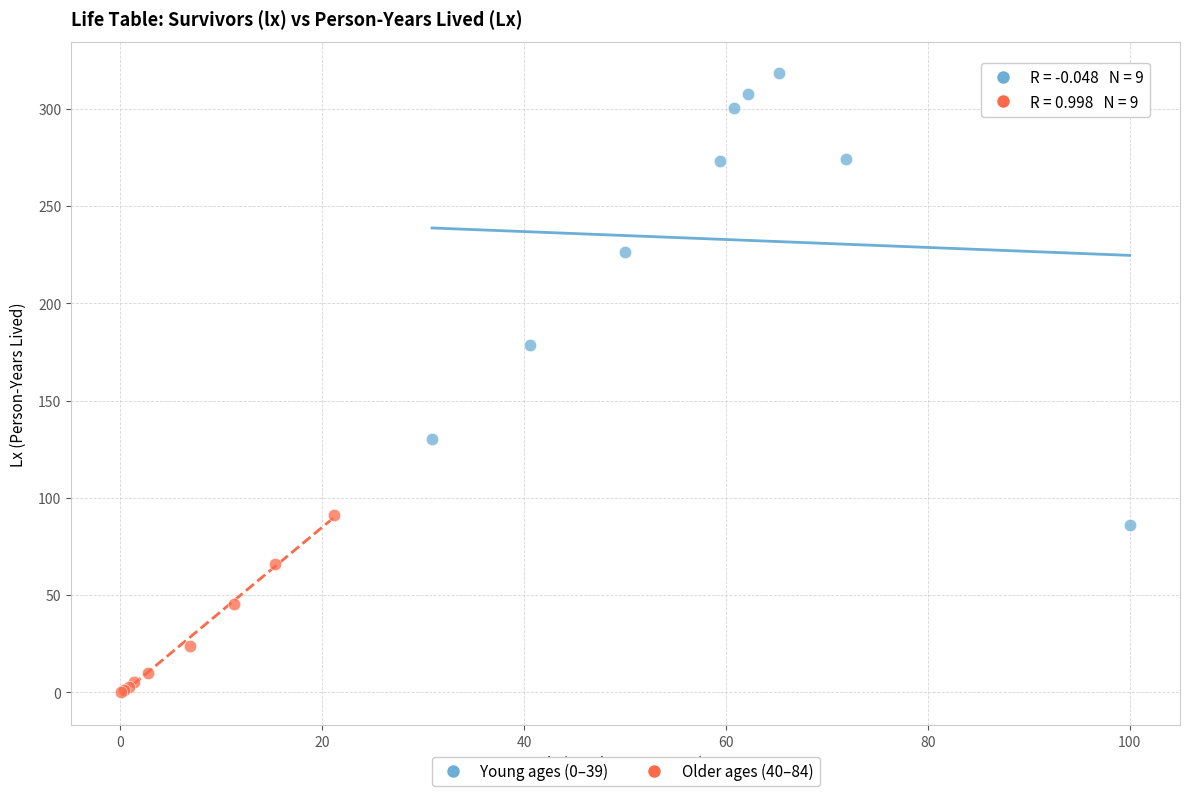

Which series has the widest spread of Y values?

Young ages (0–39)